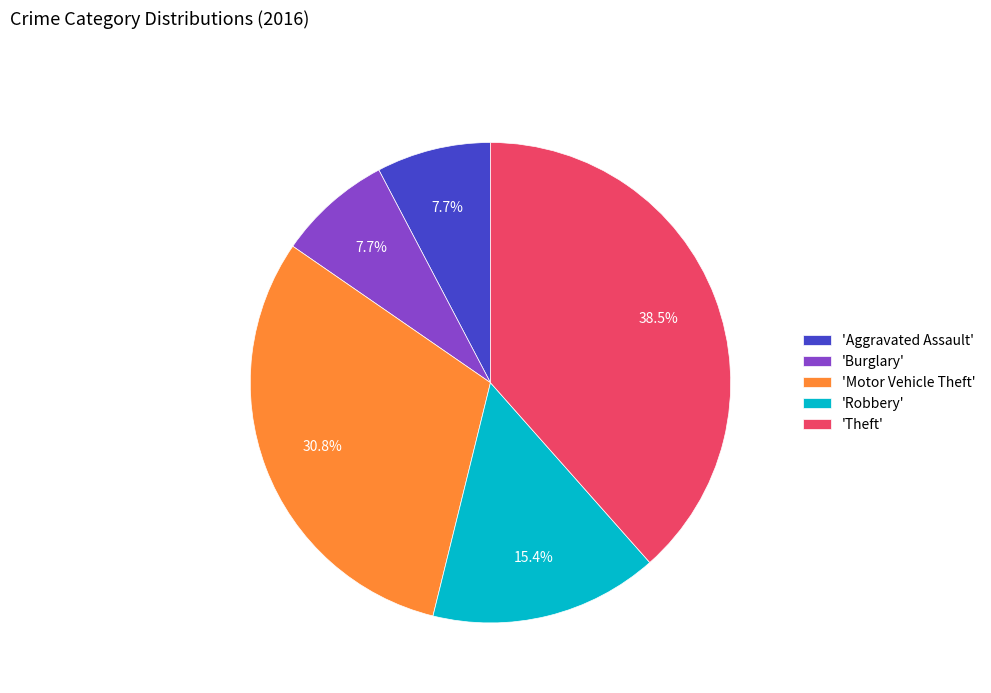

Does 'Theft' represent more than half of the total?

No